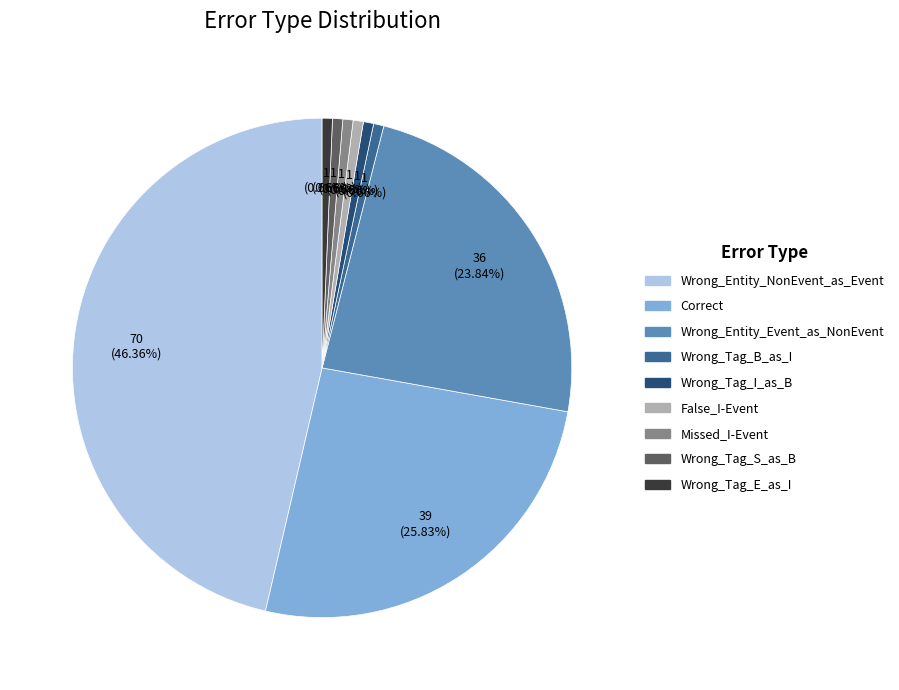

What is the total percentage of Wrong_Entity_NonEvent_as_Event and Correct?

72.2%